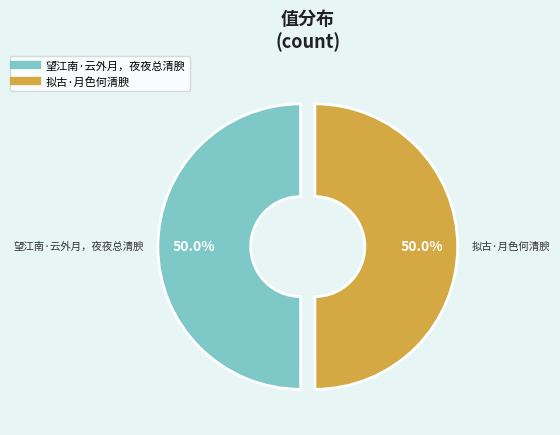

What is the ratio of the value at 望江南·云外月，夜夜总清腴 to the value at 拟古·月色何清腴?

1.0